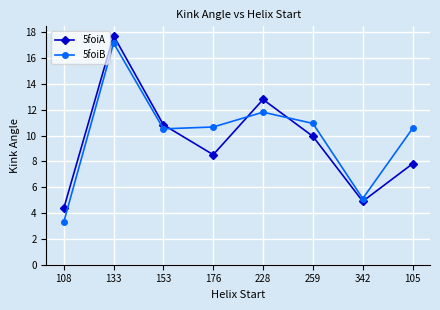

What is the label of the 3rd point from the left?

153